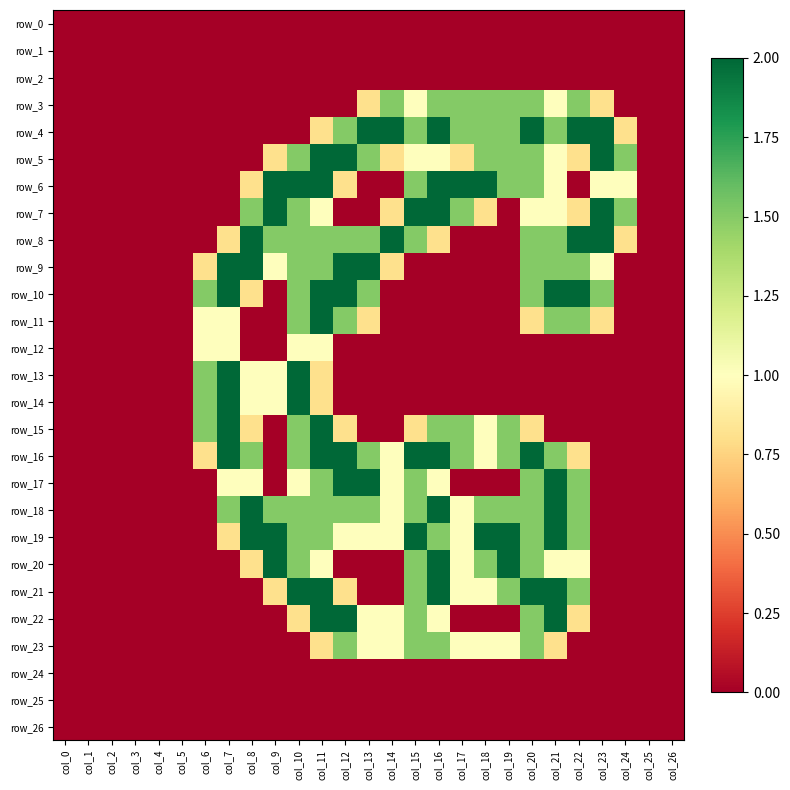

What is the average value of the row_8 series?

0.8